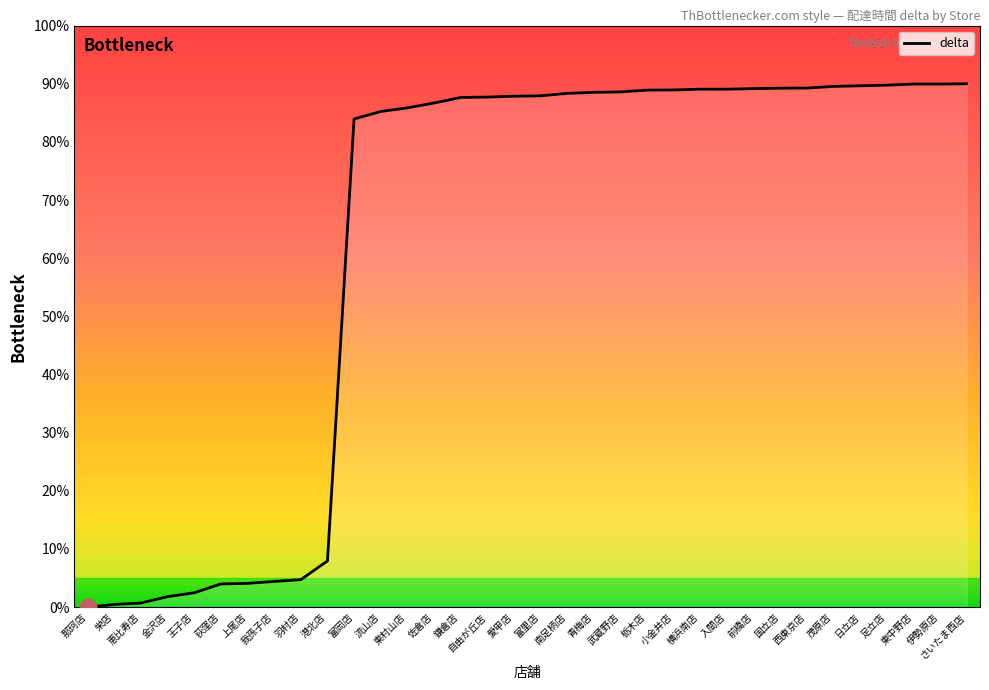

True or false: the data shows 145.8 at 小金井店.

False